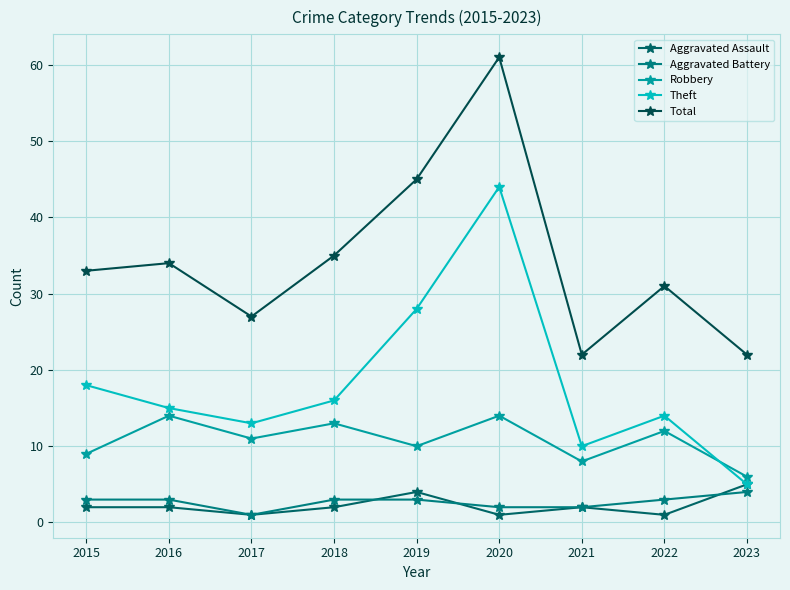

Reading left to right, what are all the values shown in this chart?

Aggravated Assault: 2	2	1	2	4	1	2	1	5
Aggravated Battery: 3	3	1	3	3	2	2	3	4
Robbery: 9	14	11	13	10	14	8	12	6
Theft: 18	15	13	16	28	44	10	14	5
Total: 33	34	27	35	45	61	22	31	22